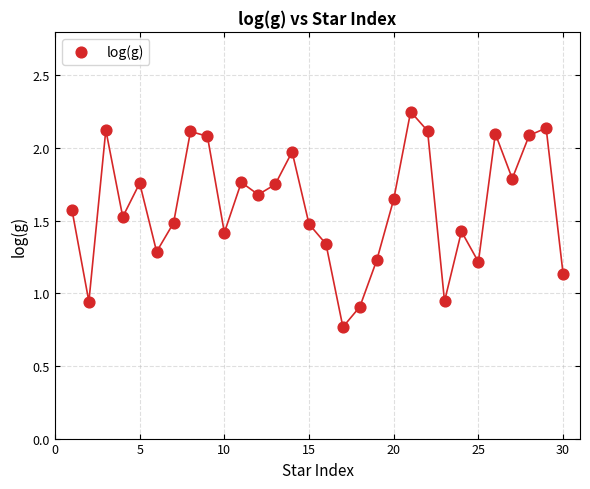

What is the range of X values (max minus min)?

29.0